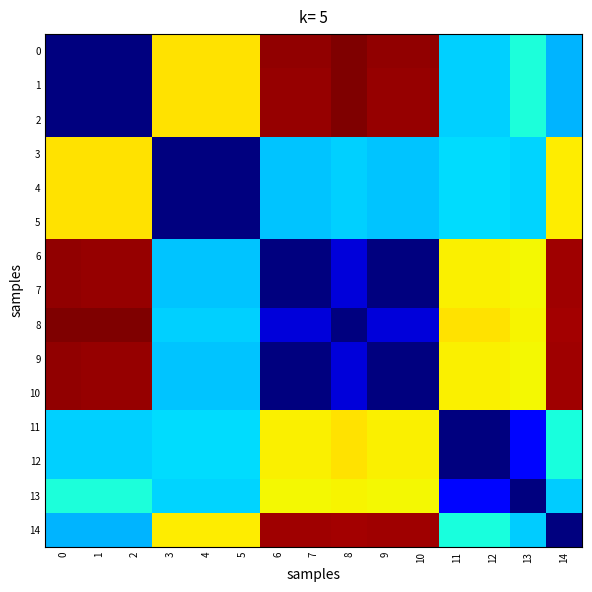

At how many categories does at least one series exceed 153?

15